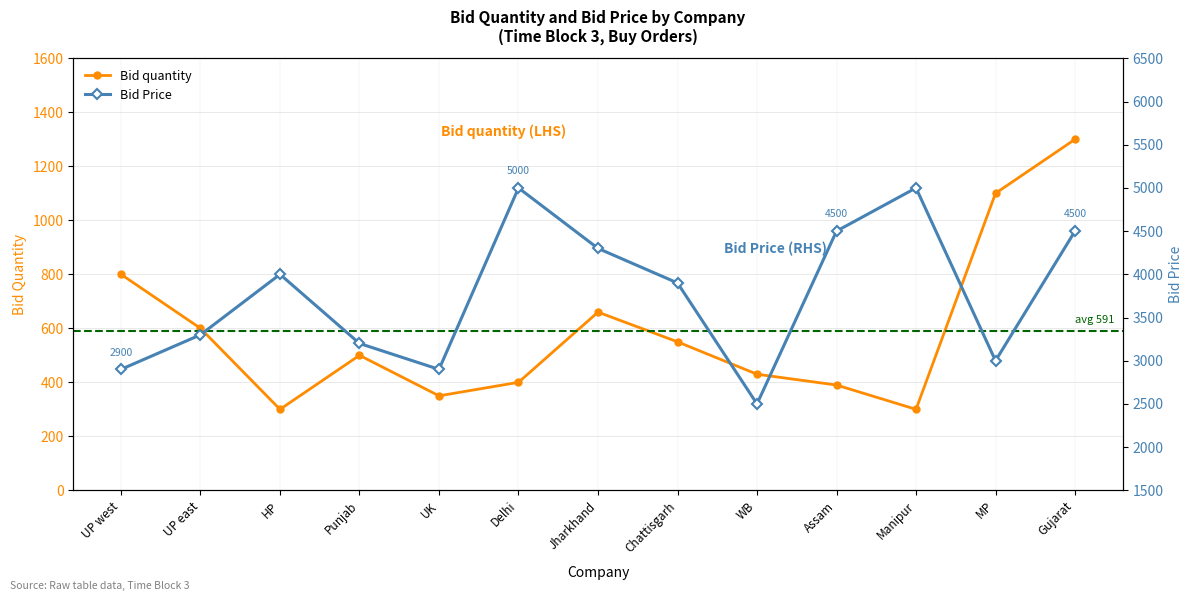

What is the label of the 10th point from the right?

Punjab